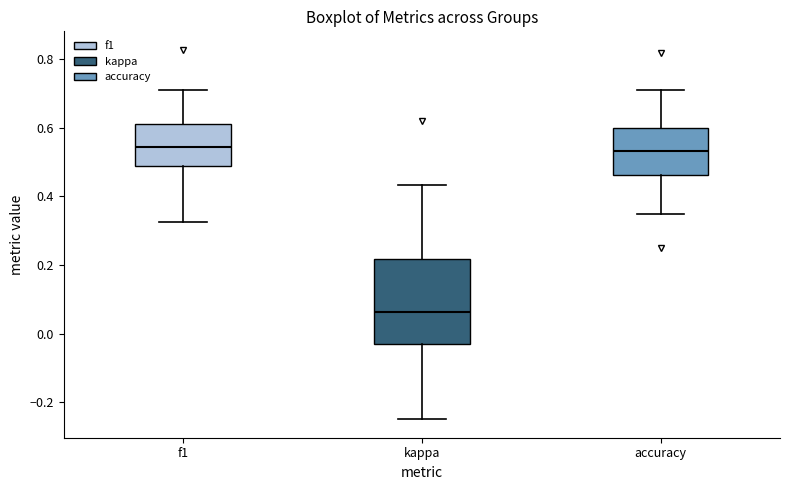

Reading left to right, transcribe this box plot: for each box, give where its median line is, the range the box spans, and where its two whiskers end, as read against the y-axis. The values are not printed on the chart, so give them approximately, as read against the axis.

f1: median 0.54, box 0.48 to 0.62, whiskers 0.32 to 0.70
kappa: median 0.06, box -0.04 to 0.22, whiskers -0.24 to 0.44
accuracy: median 0.54, box 0.46 to 0.60, whiskers 0.36 to 0.70